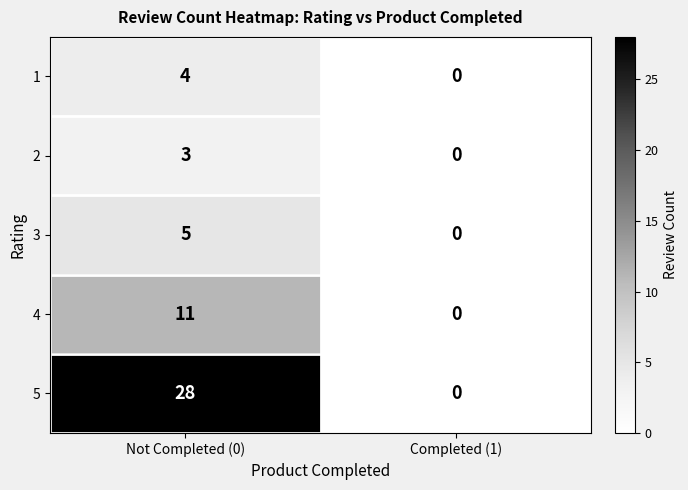

What is the sum of all 4 values?

11